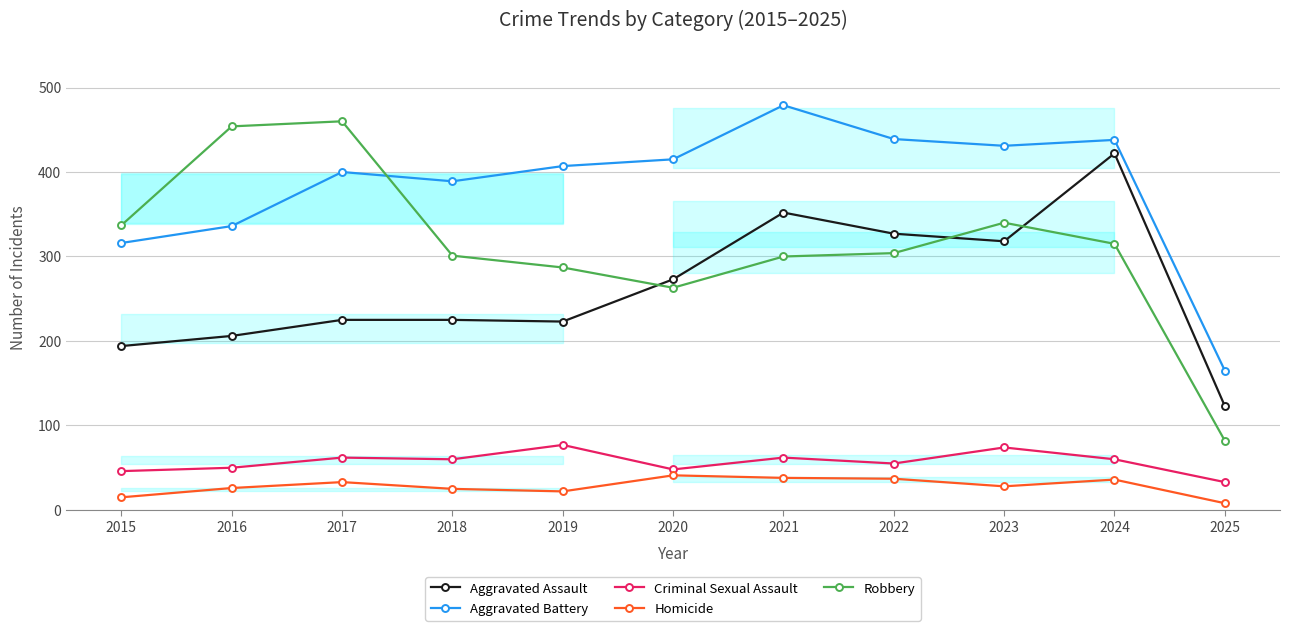

How many data points in Aggravated Assault are above 225?

5